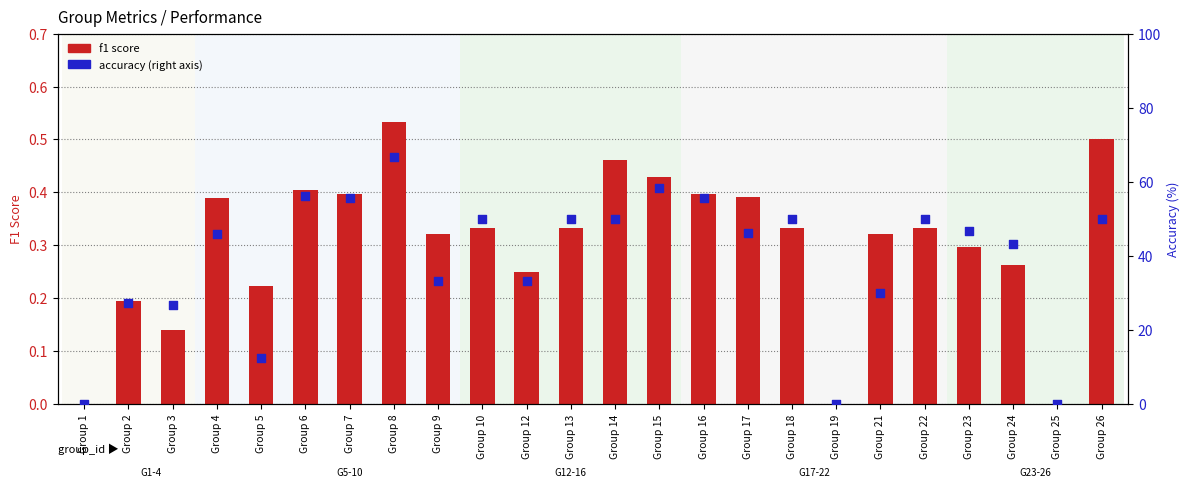

What are all the series names shown in the legend?

f1, accuracy